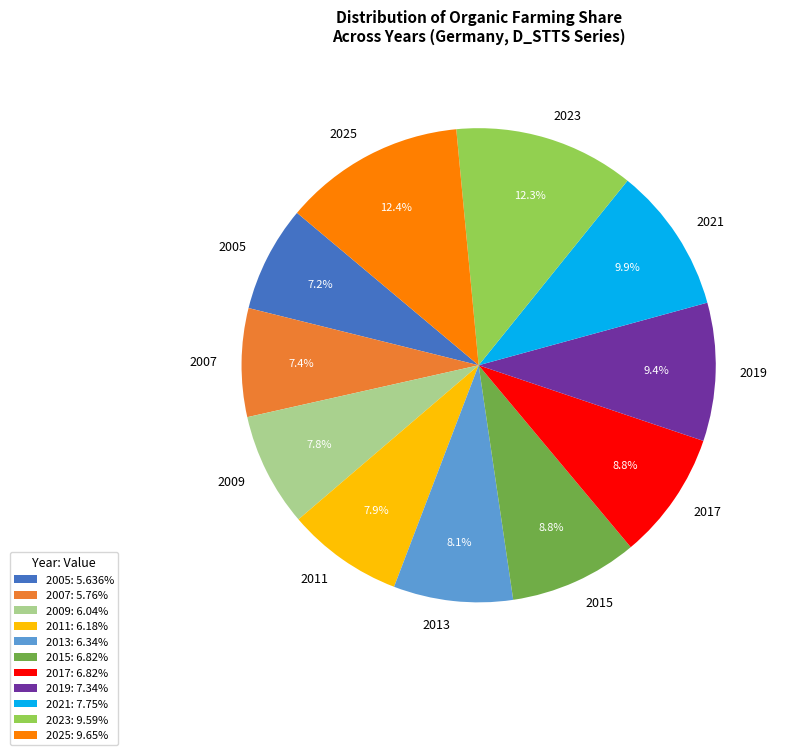

To the nearest percent, what is the difference between the largest and smallest slice percentages?

5%